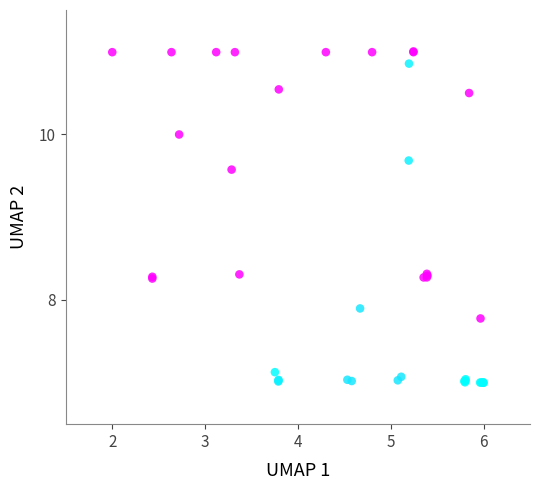

What Y value in the scatter plot is closest to 9?

9.6